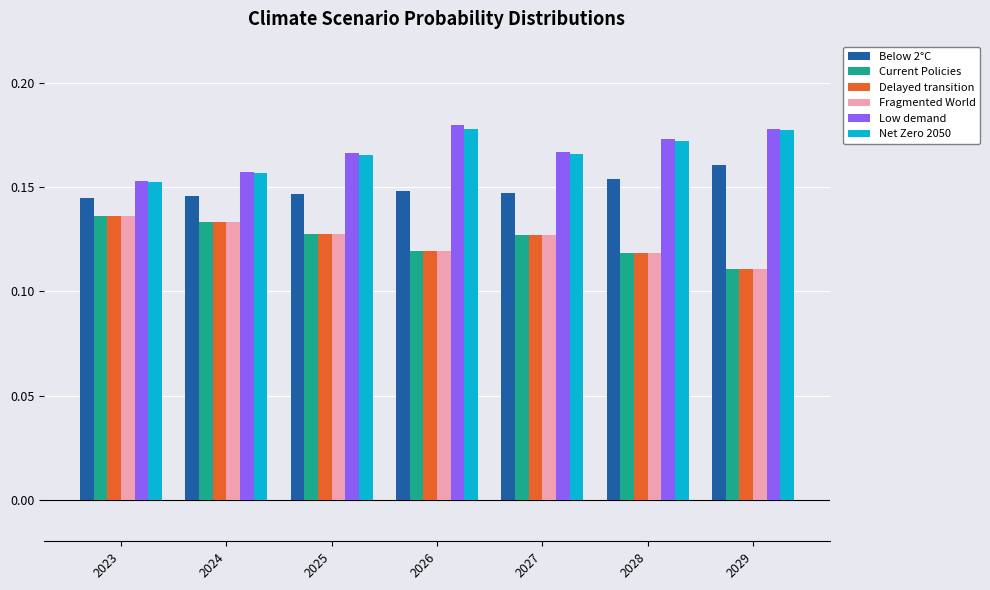

Is the value of Fragmented World at 2027 greater than the value of Low demand at 2028?

No